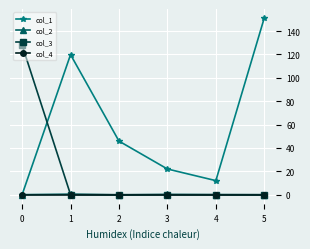

What is the spread (max minus min) of values at 5?

151.5